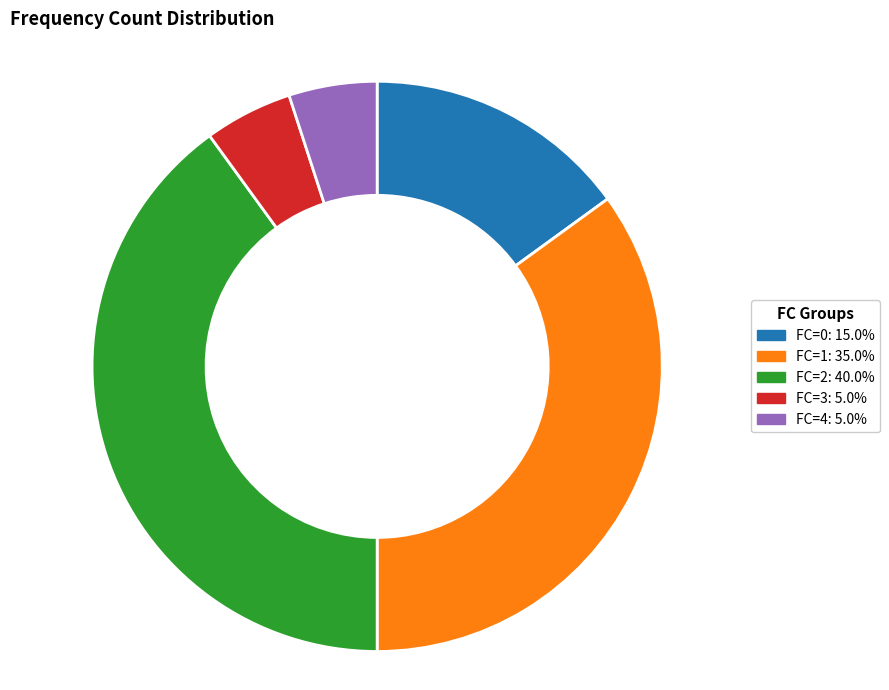

Does FC=2 represent more than half of the total?

No